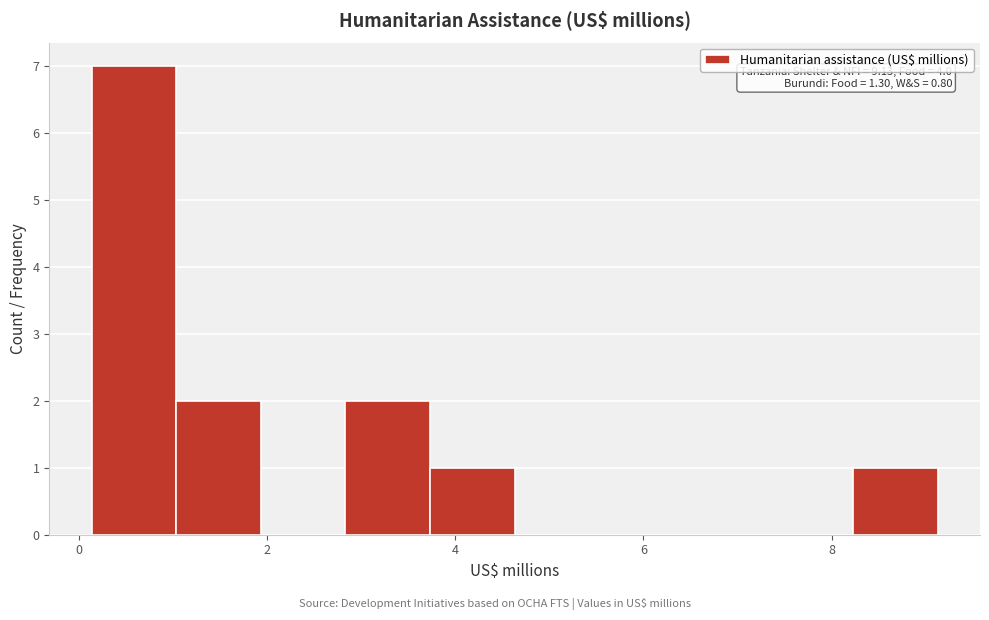

Which range on the x-axis has the tallest bar?

0.2 to 1.0